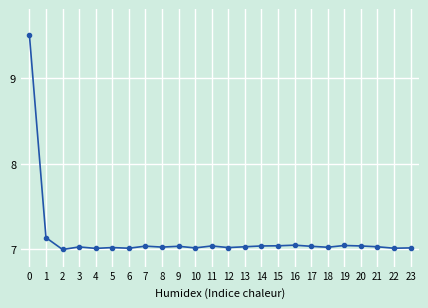

The value at 22 is 7.0. True or false?

True